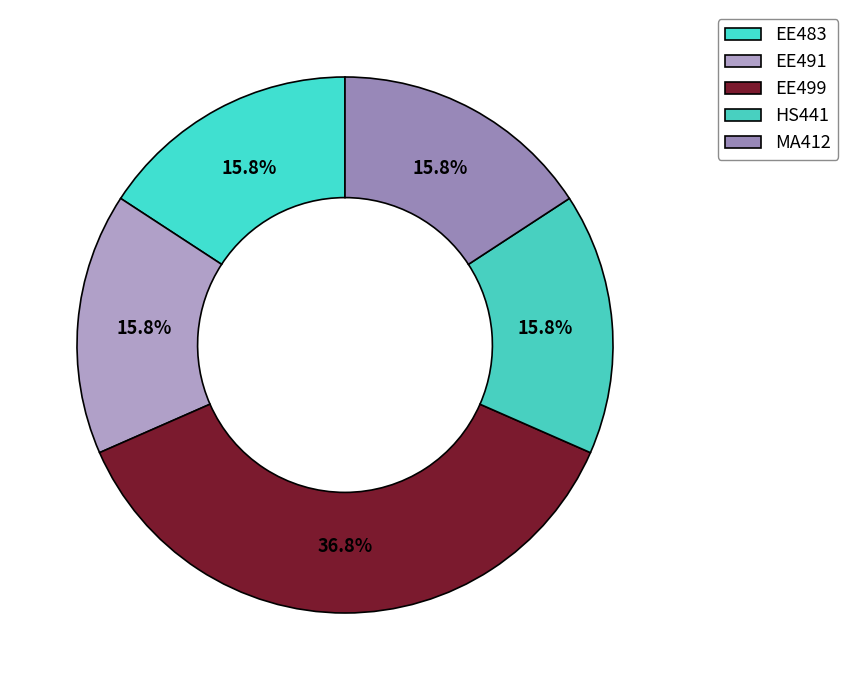

True or false: HS441 accounts for 26% of the total.

False